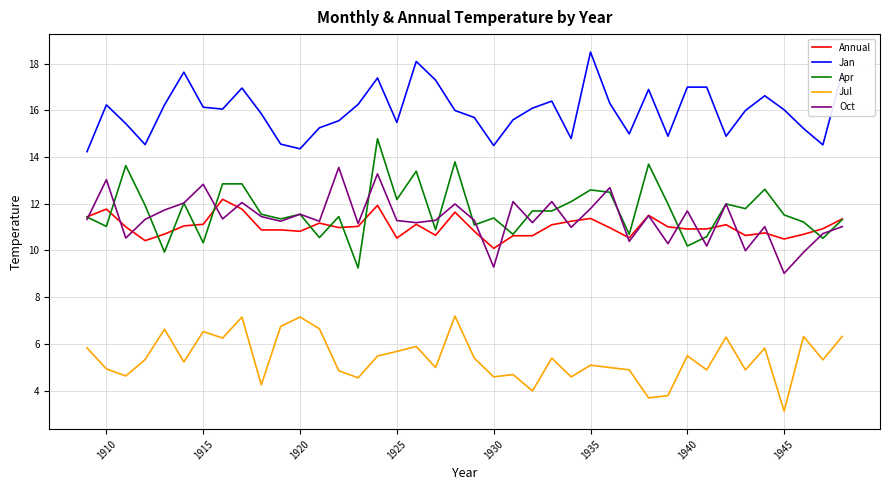

What is the difference between the second highest and minimum values in the Jan series?

3.9